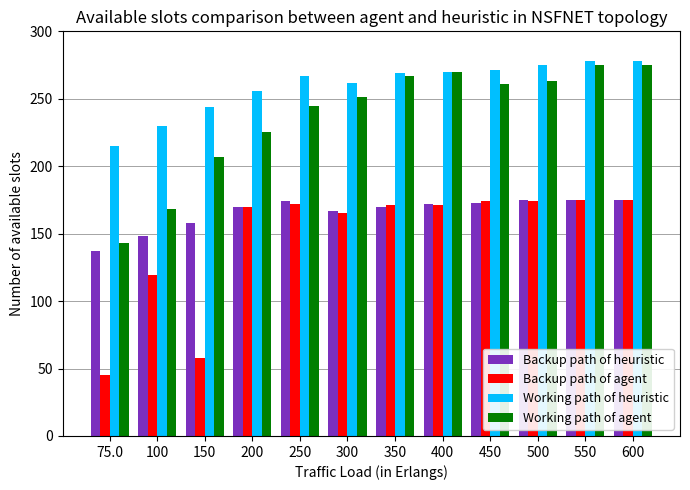

How many data points does each series have?

12